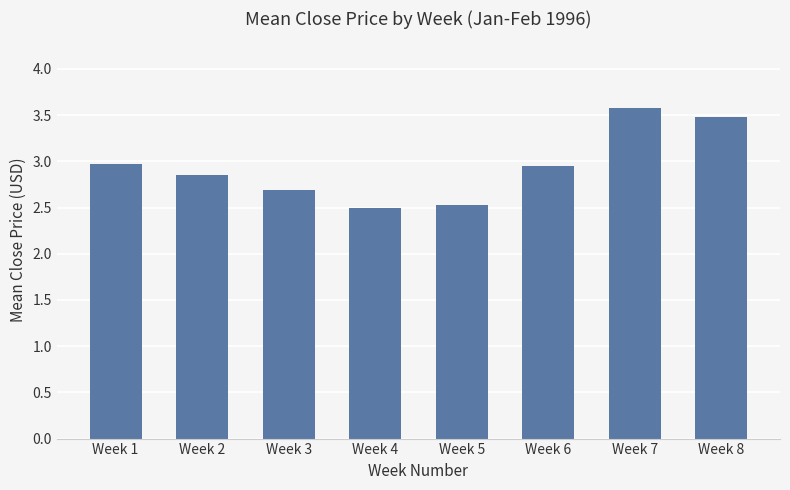

Which category has the lowest value across all series?

Week 4